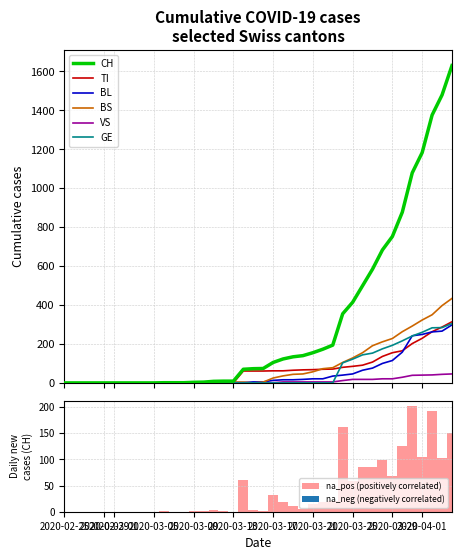

Reading right to left, extract all data points from this chart.

CH: 1630	1479	1376	1183	1079	877	752	683	584	499	414	355	194	173	155	140	134	123	105	74	73	70	9	9	8	4	3	1	1	1	0	0	0	0	0	0	0	0	0	0
TI: 314	287	263	229	202	165	155	136	107	91	85	80	71	70	68	67	65	62	62	61	61	61	0	0	0	0	0	0	0	0	0	0	0	0	0	0	0	0	0	0
BL: 298	266	262	249	242	158	115	100	76	65	46	40	35	21	21	18	16	16	13	5	5	2	2	2	2	2	1	0	0	0	0	0	0	0	0	0	0	0	0	0
BS: 434	397	350	323	292	263	228	211	191	155	128	105	78	73	57	46	44	36	25	4	0	4	4	4	4	0	0	0	0	0	0	0	0	0	0	0	0	0	0	0
VS: 46	44	41	40	39	29	21	21	18	18	18	12	5	5	5	5	5	5	1	0	0	0	0	0	0	0	0	0	0	0	0	0	0	0	0	0	0	0	0	0
GE: 305	284	283	260	241	216	193	175	153	144	122	103	0	0	0	0	0	0	0	0	0	0	0	0	0	0	0	0	0	0	0	0	0	0	0	0	0	0	0	0